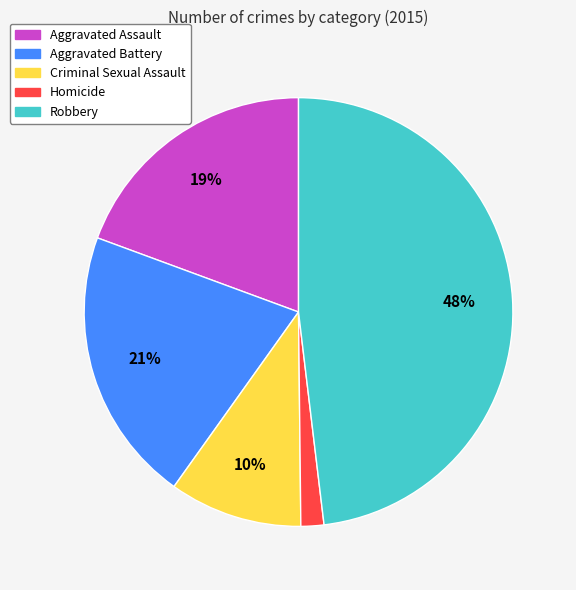

Which slice is the largest?

Robbery